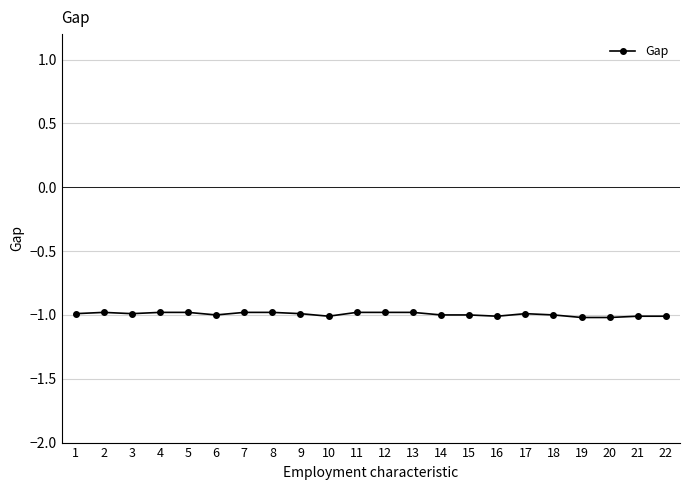

What is the sum of the values at 17 and 4?

-2.0